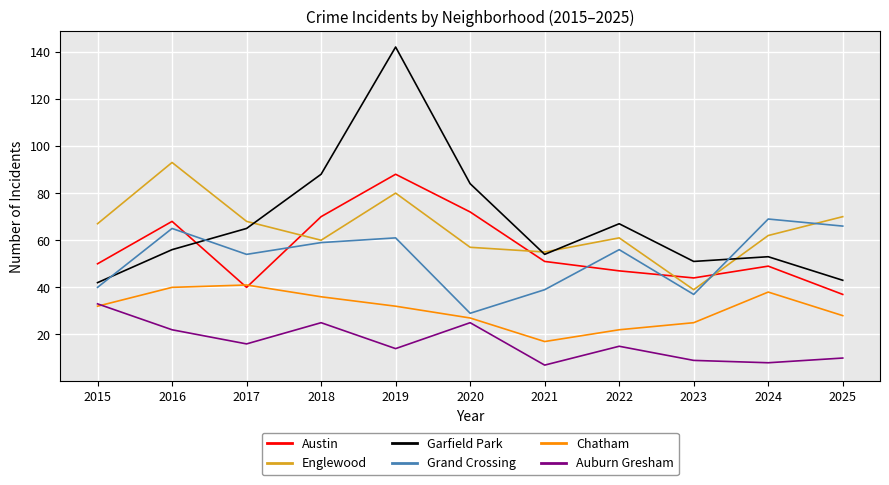

True or false: Englewood and Auburn Gresham cross at least once.

False